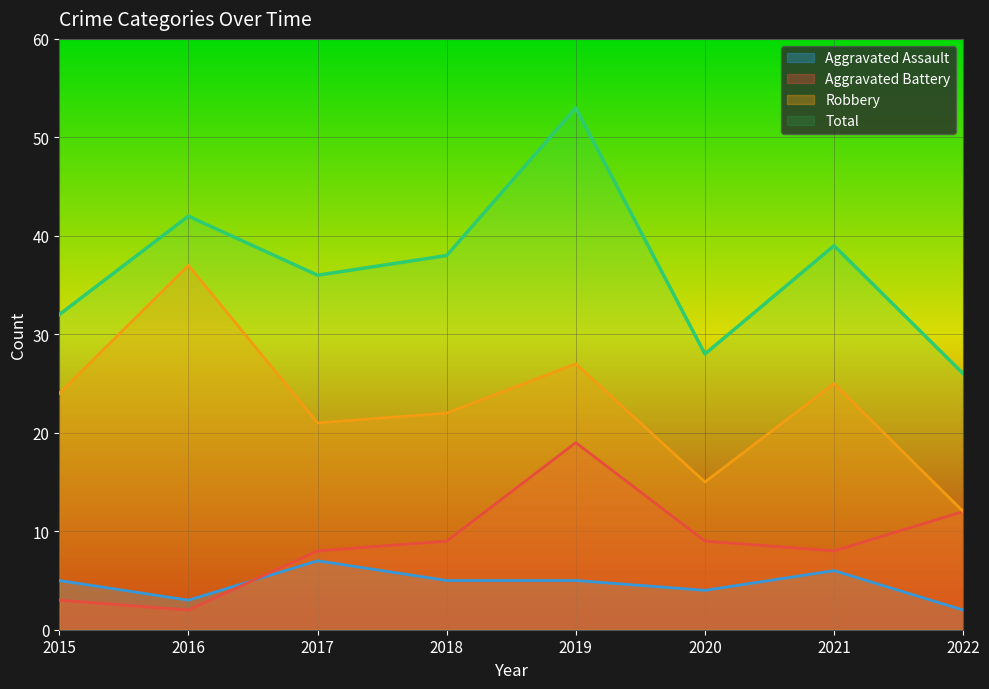

True or false: Total has a value of 21 at 2015.

False